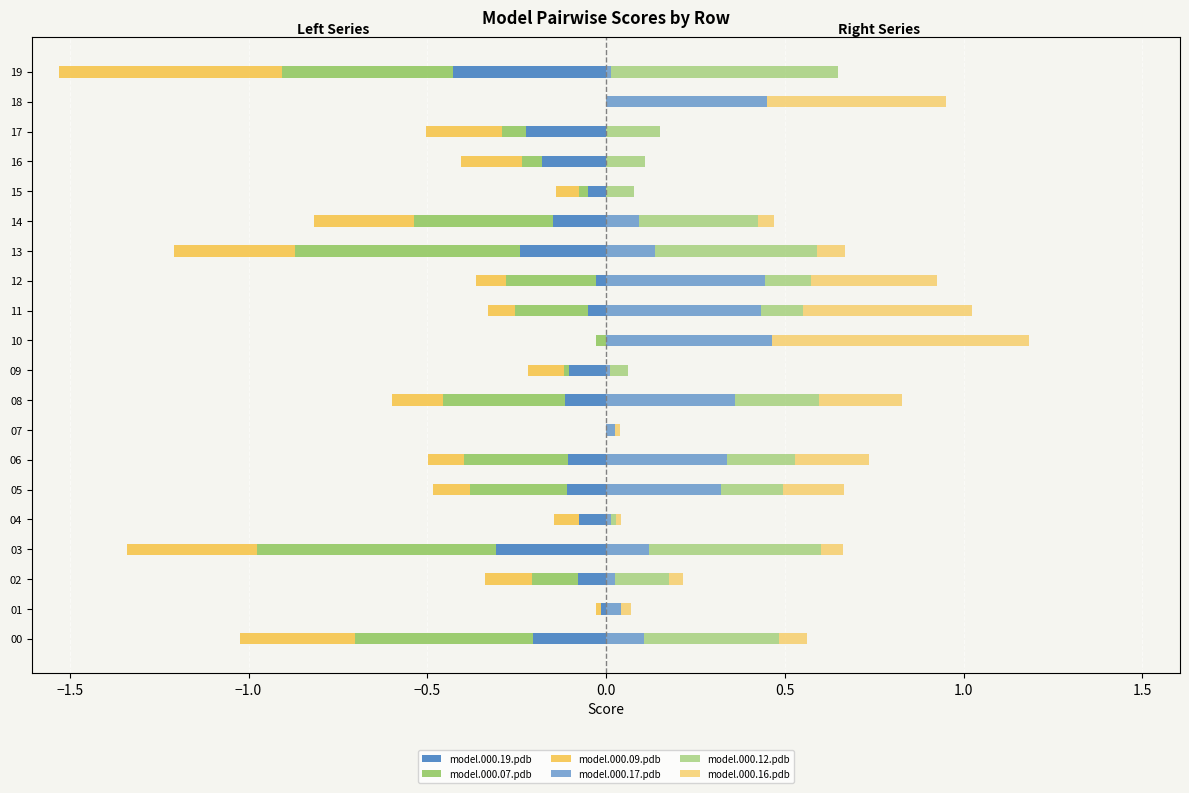

At how many categories does at least one series exceed 0?

20